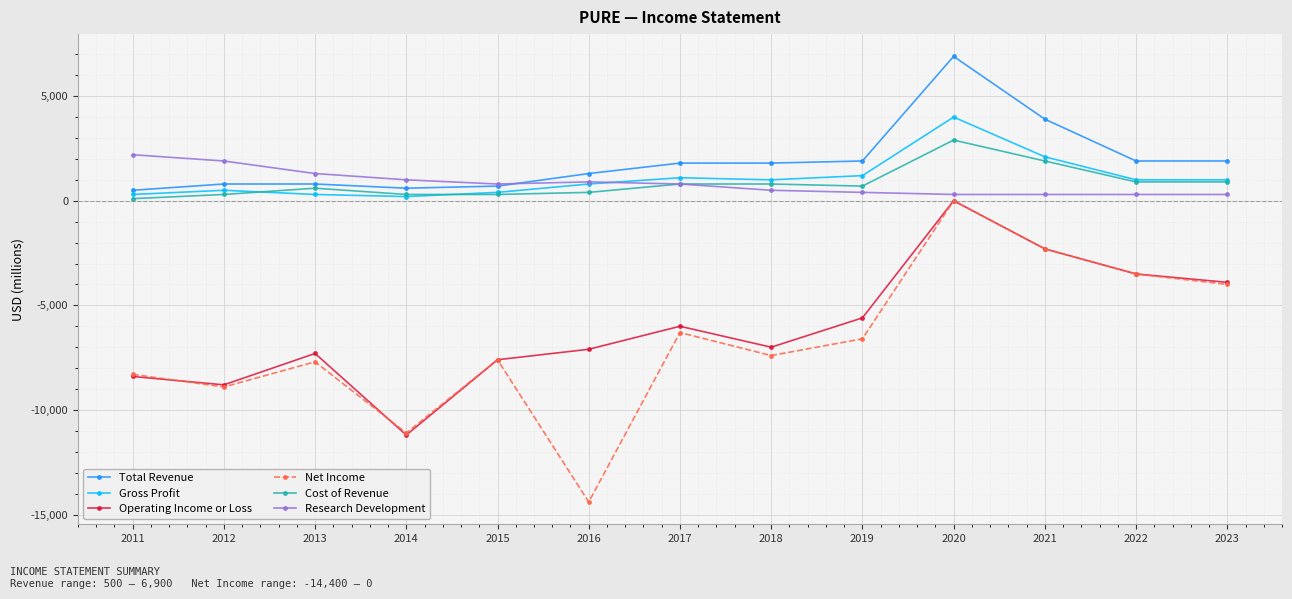

At how many categories does at least one series exceed 263?

13